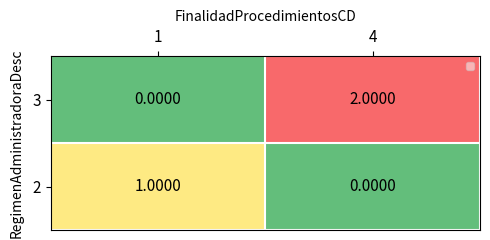

How many positive values does the 3 series have?

1